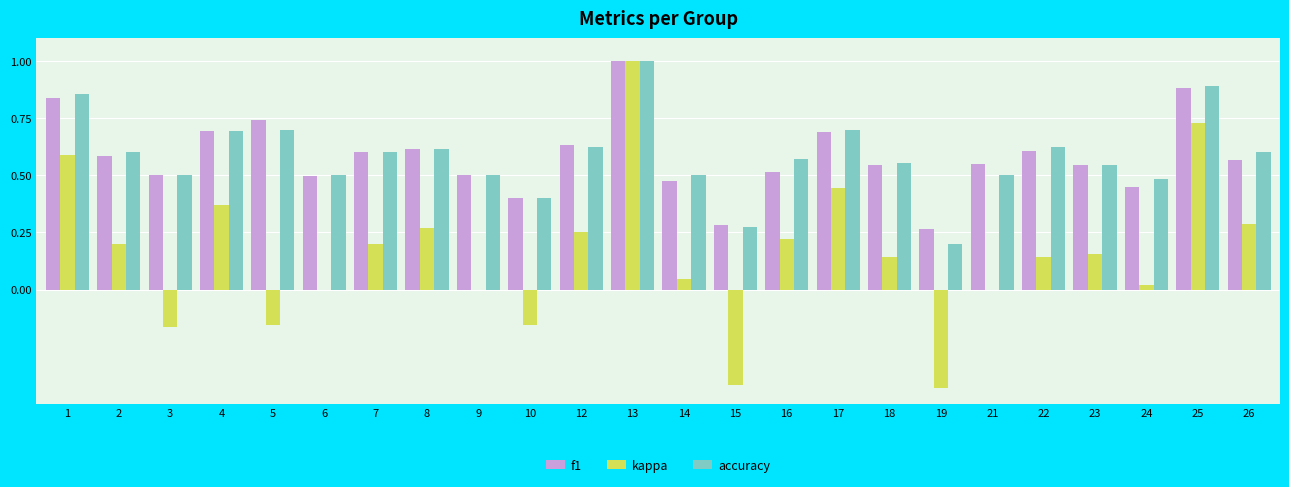

Is the value of f1 at 8 greater than the value of kappa at 5?

Yes